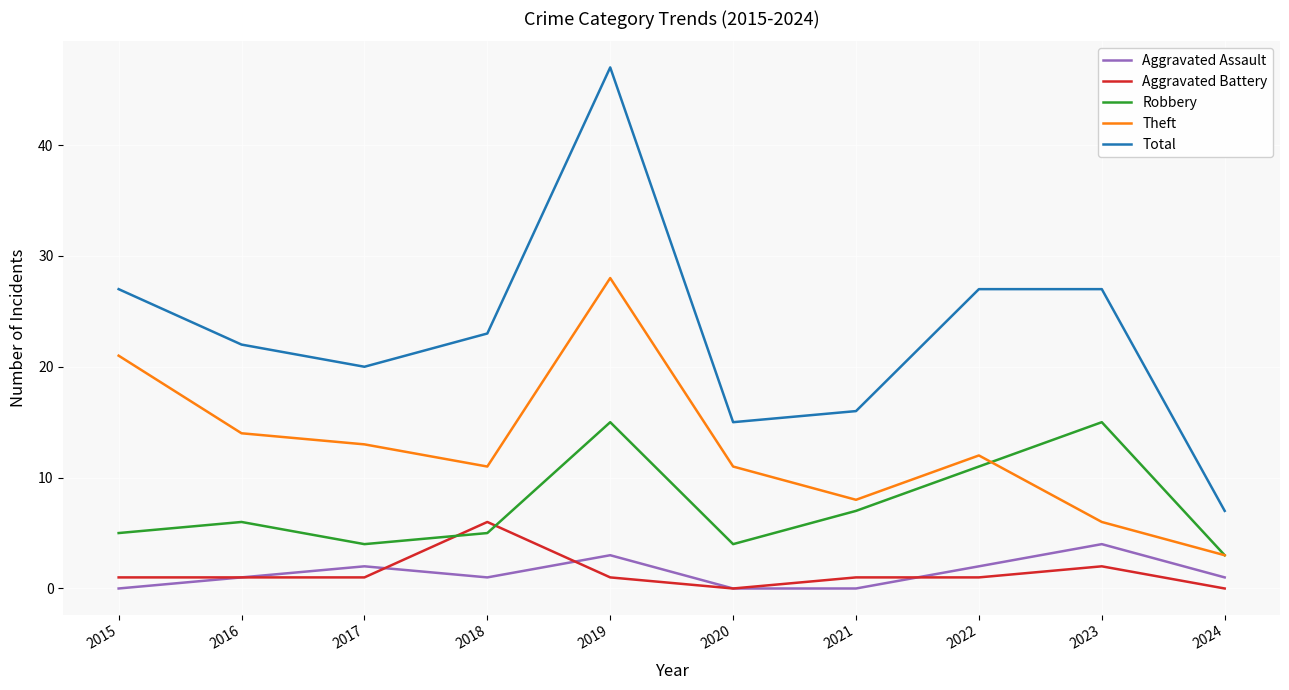

What is the difference between the Robbery values at 2024 and 2016?

3